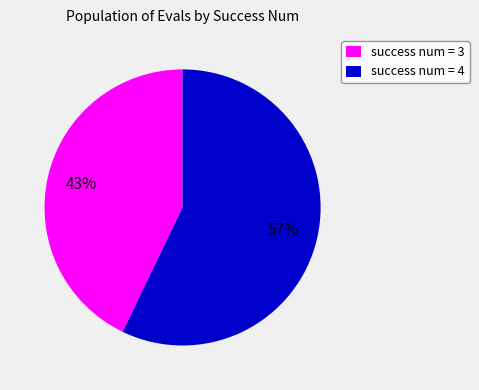

Combined, do success num = 3 and success num = 4 account for over 50%?

Yes